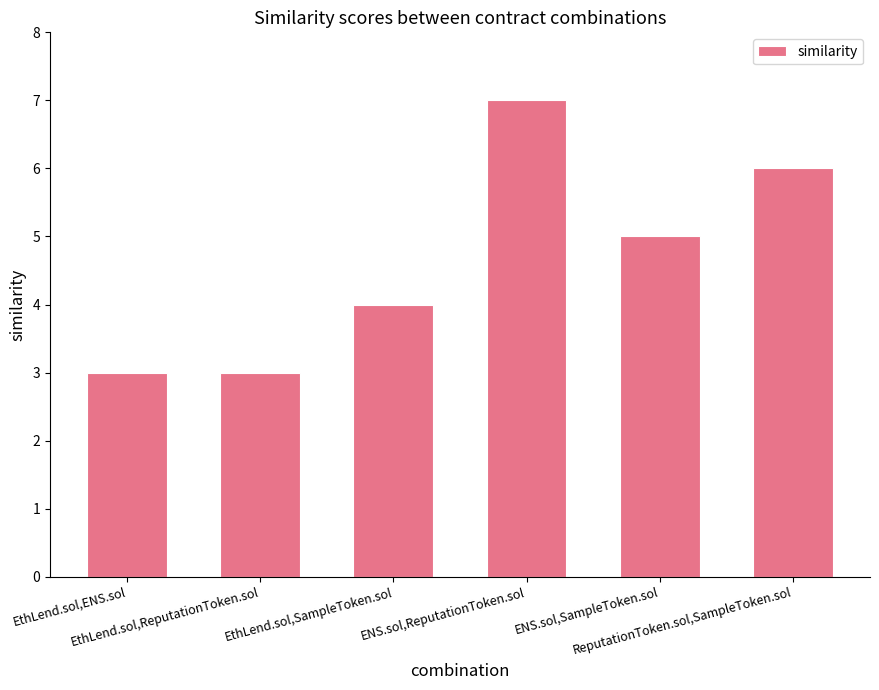

What is the approximate value at EthLend.sol,SampleToken.sol?

4